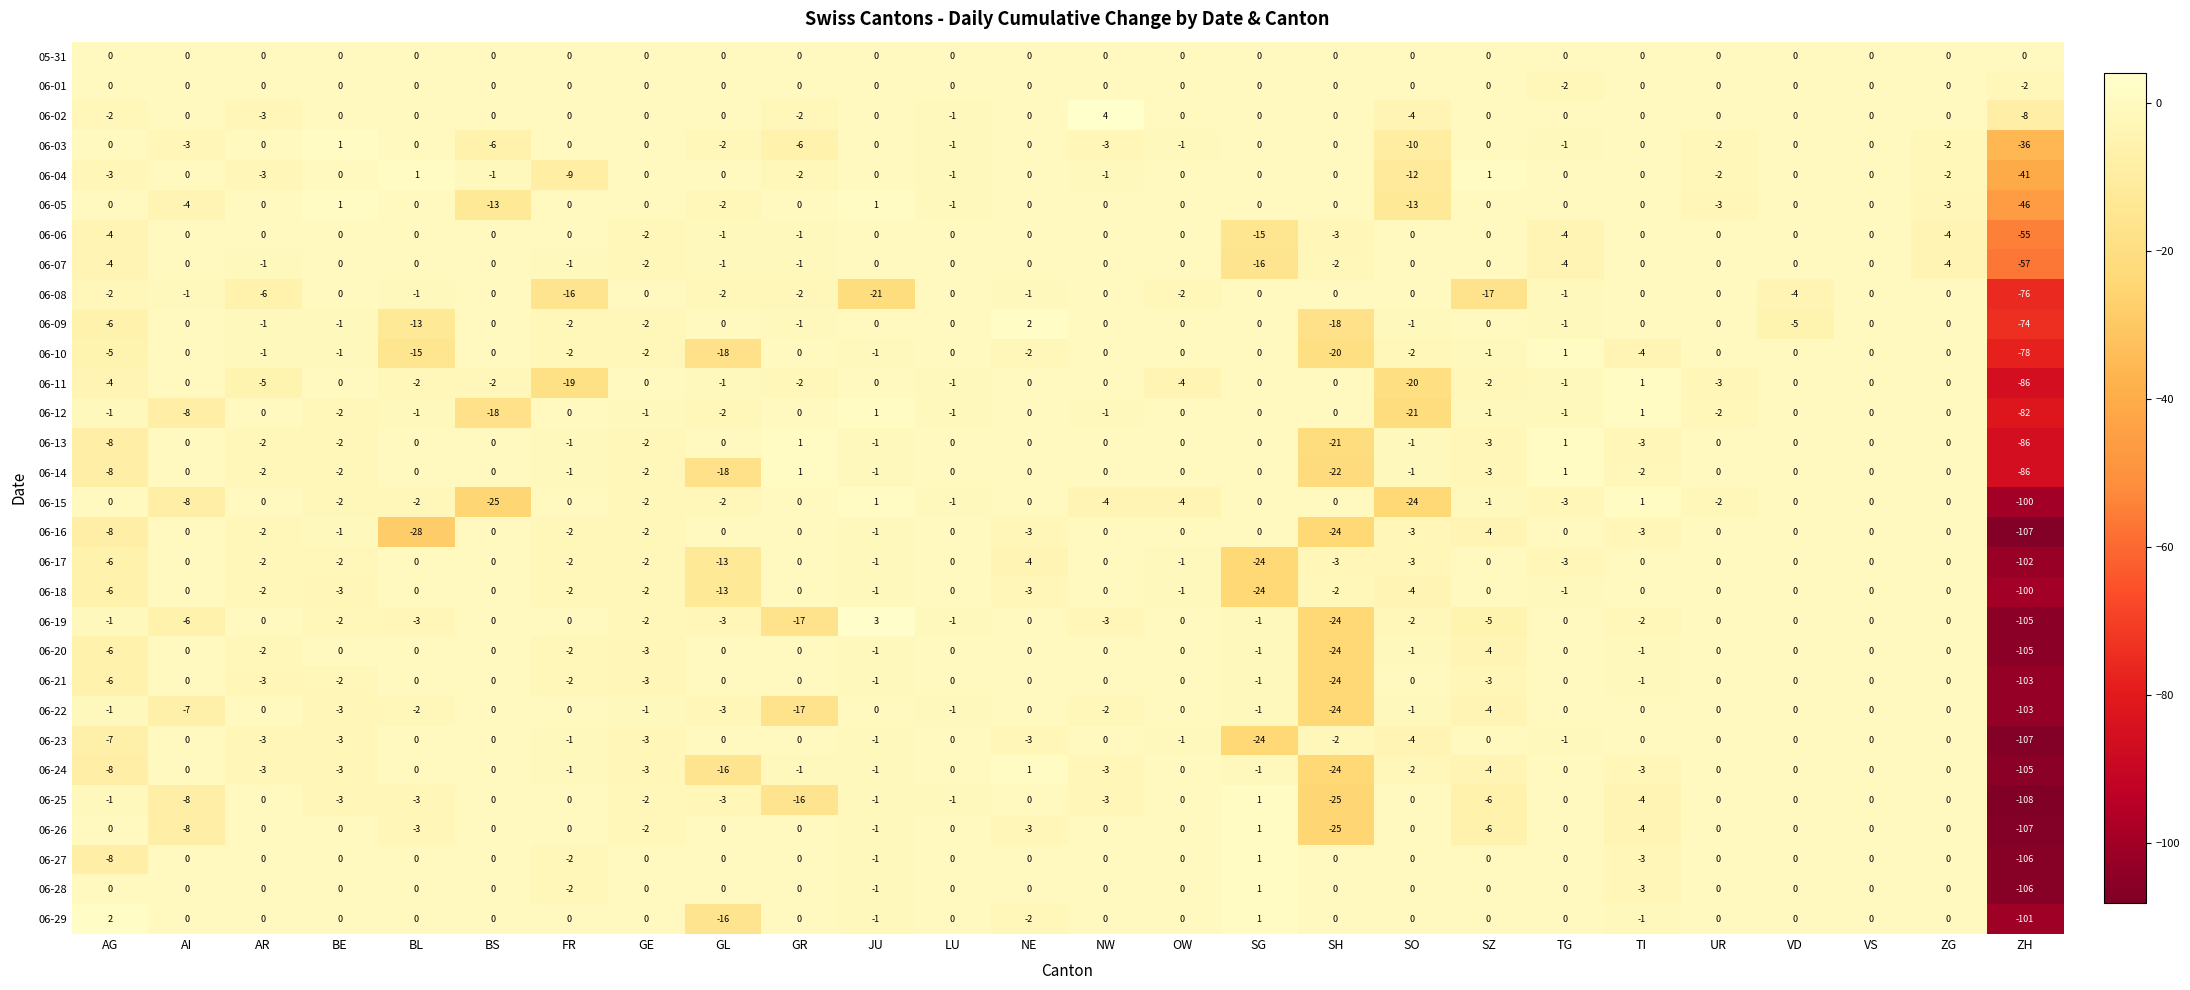

Between AG and TI, which series saw the biggest shift?

06-23